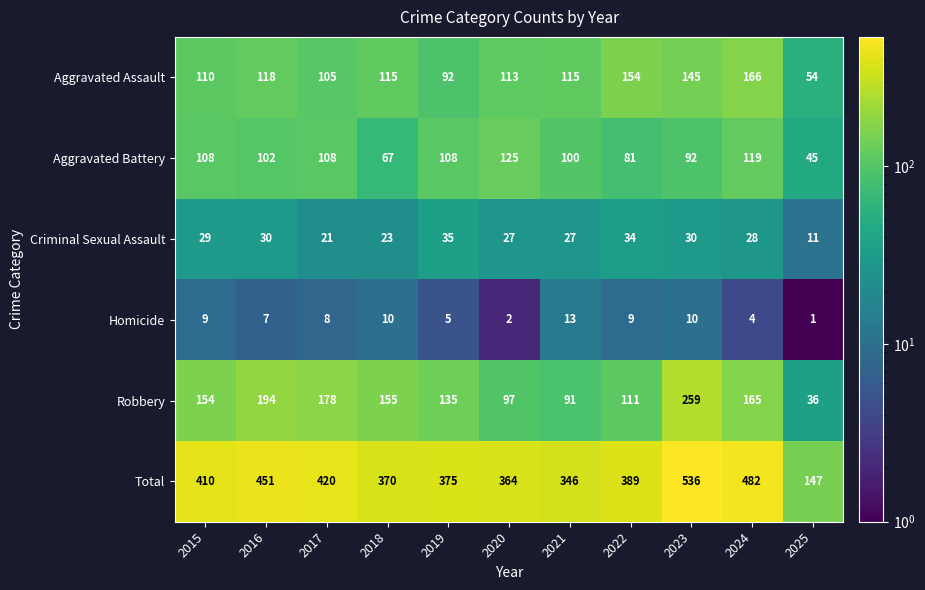

The value of Aggravated Assault at 2022 is 43. True or false?

False